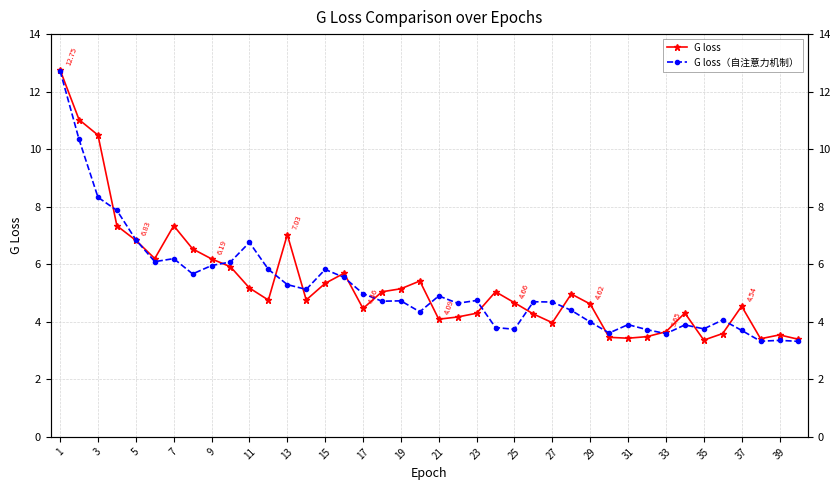

Is it true that G loss（自注意力机制） equals 2.0 at 23?

False